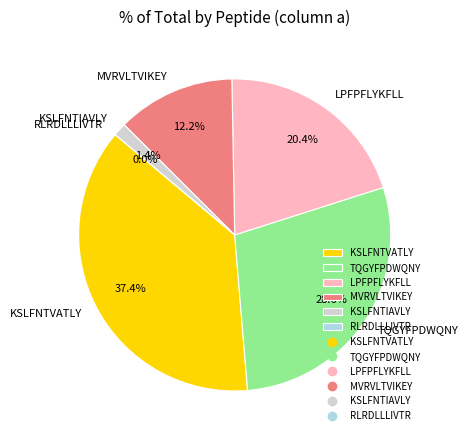

Which slice is the largest?

KSLFNTVATLY